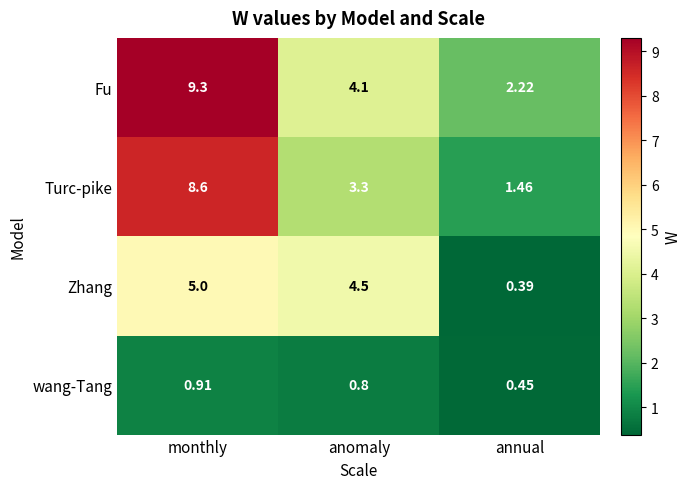

Which series has the largest total across all categories?

Fu